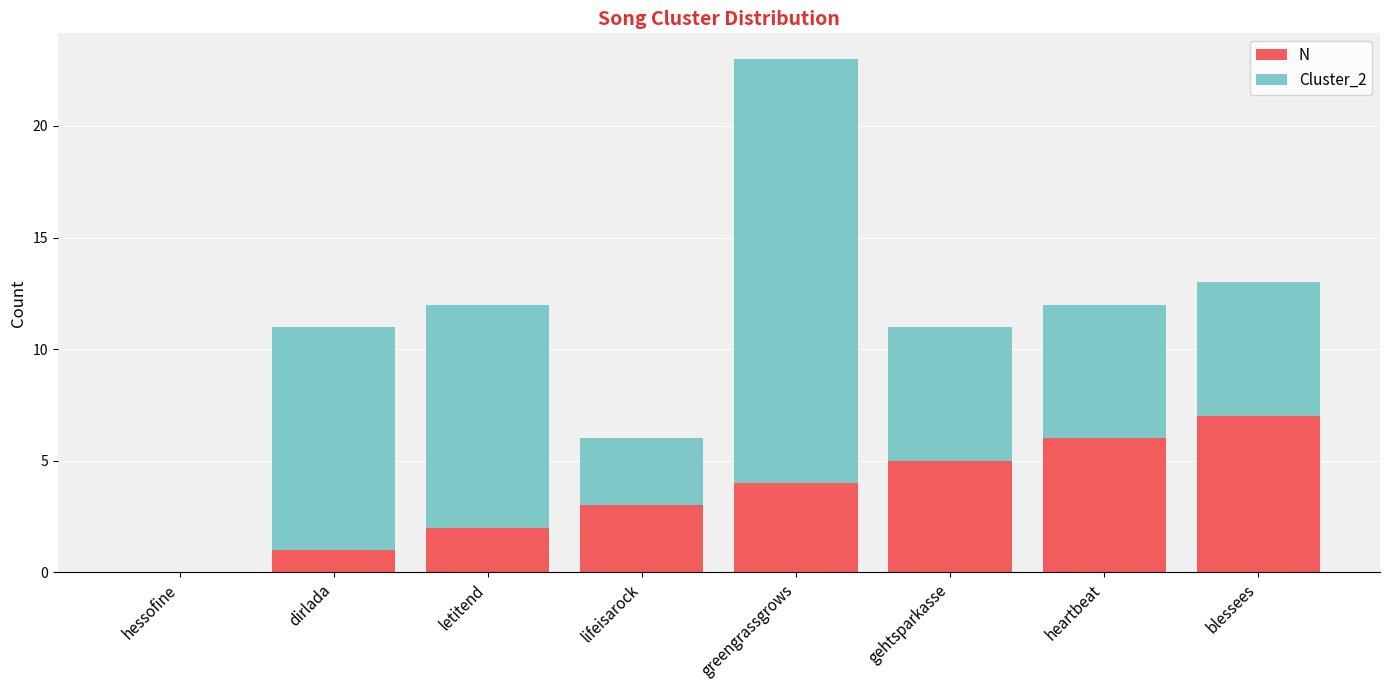

Are the bars horizontal?

No